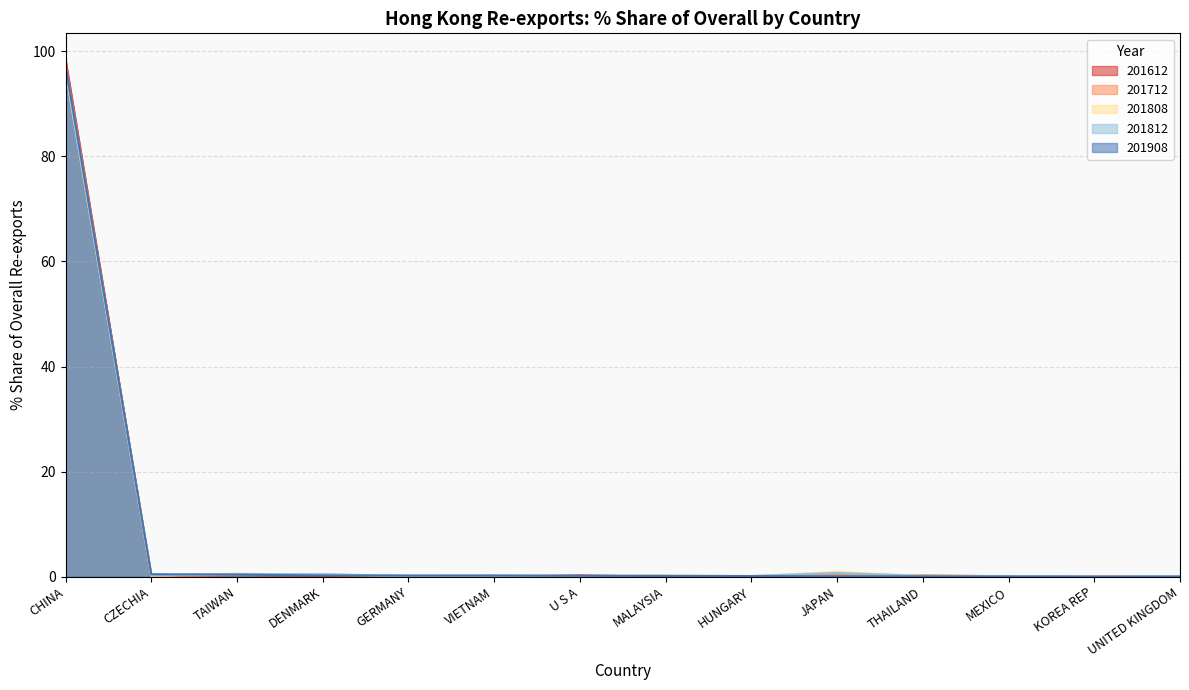

How many lines are shown in the chart?

5